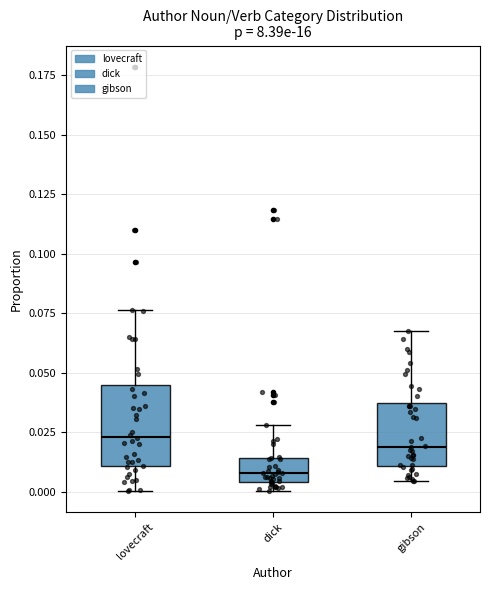

Reading left to right, transcribe this box plot: for each box, give where its median line is, the range the box spans, and where its two whiskers end, as read against the y-axis. The values are not printed on the chart, so give them approximately, as read against the axis.

lovecraft: median 0.025, box 0.010 to 0.045, whiskers 0.000 to 0.075
dick: median 0.010, box 0.005 to 0.015, whiskers 0.000 to 0.030
gibson: median 0.020, box 0.010 to 0.035, whiskers 0.005 to 0.070